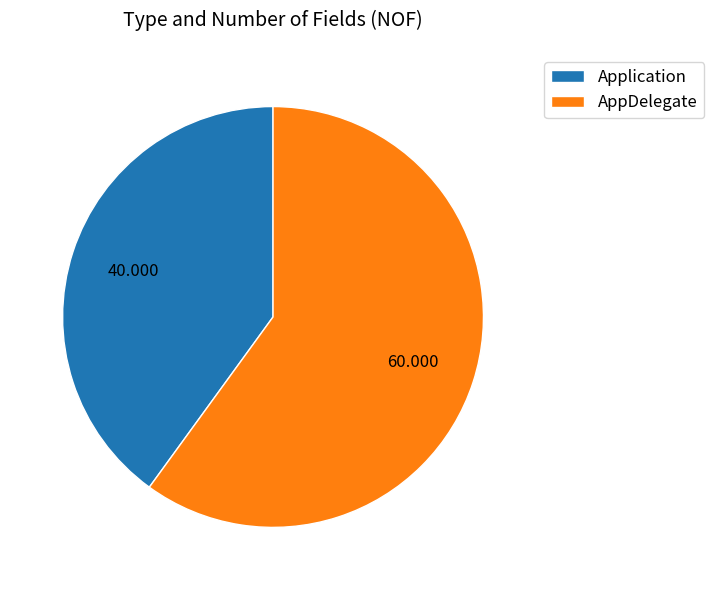

Which slice is the largest?

AppDelegate